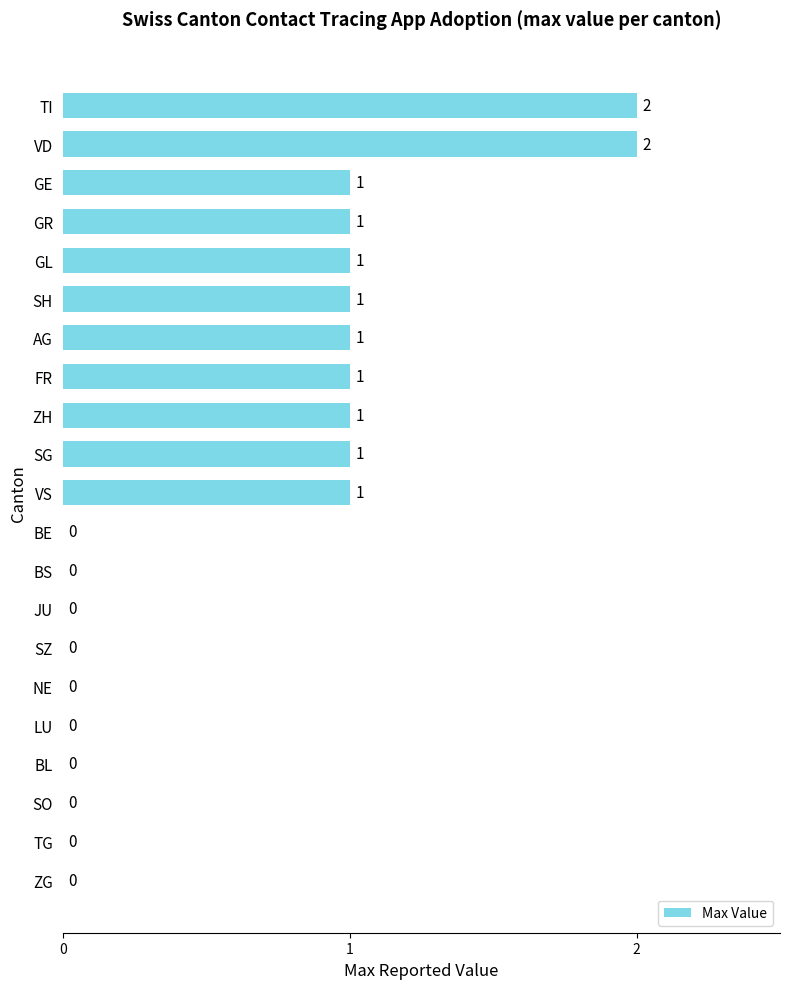

How many data points does each series have?

21